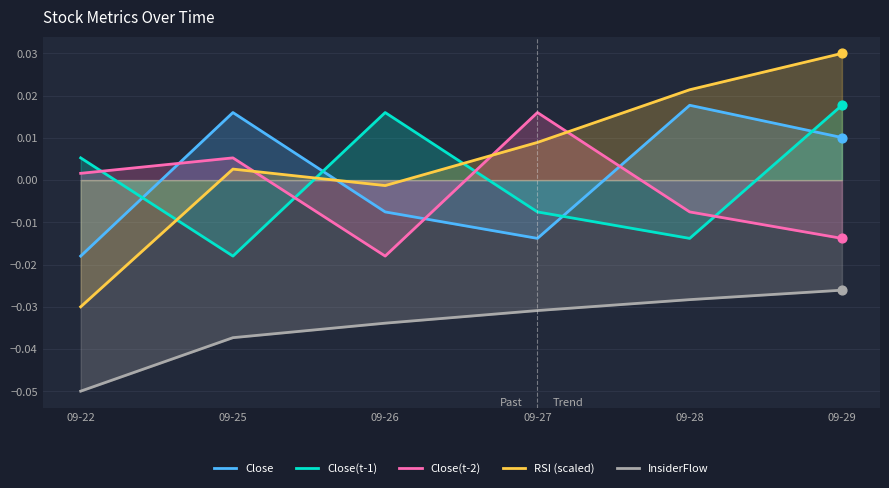

What are all the series names shown in the legend?

Close, Close(t-1), Close(t-2), RSI (scaled), InsiderFlow